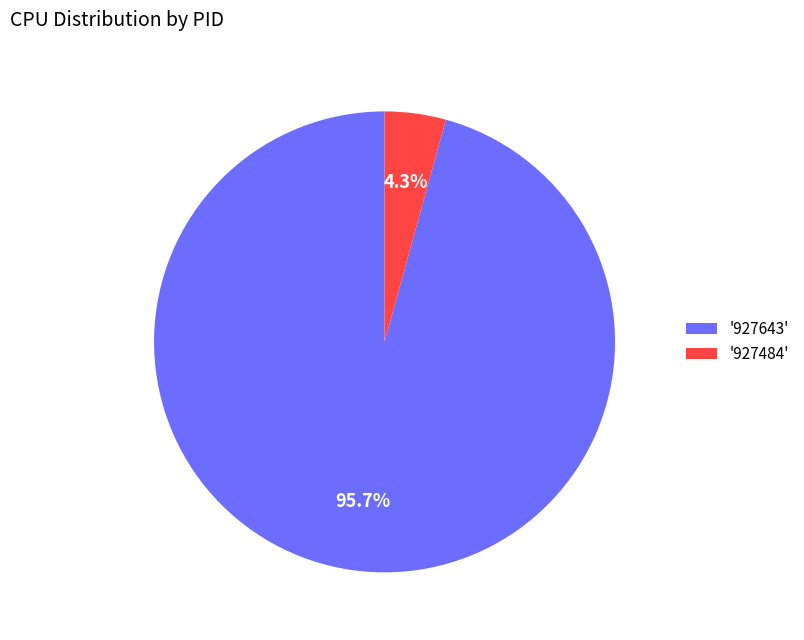

Approximately how many times larger is the value at '927643' compared to '927484'?

22.3